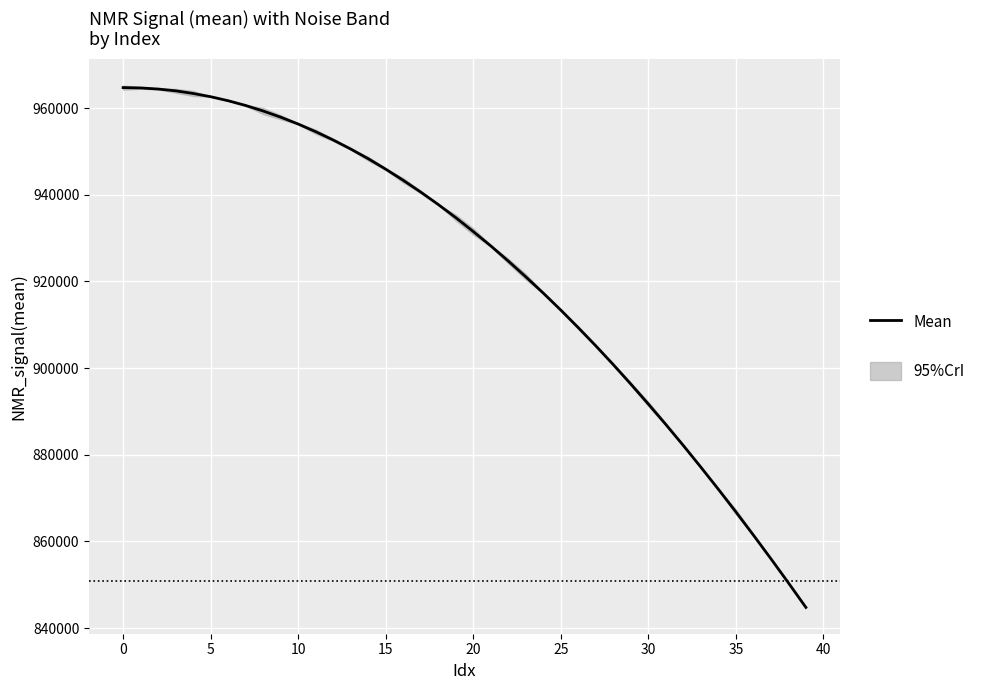

True or false: the data shows 856012.2 at 37.

True